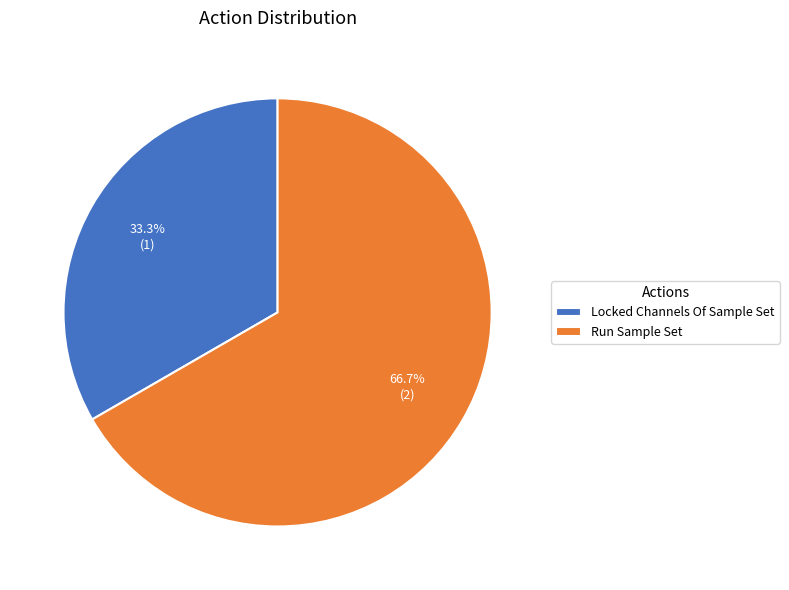

What percentage is the Locked Channels Of Sample Set slice, to the nearest percent?

33%